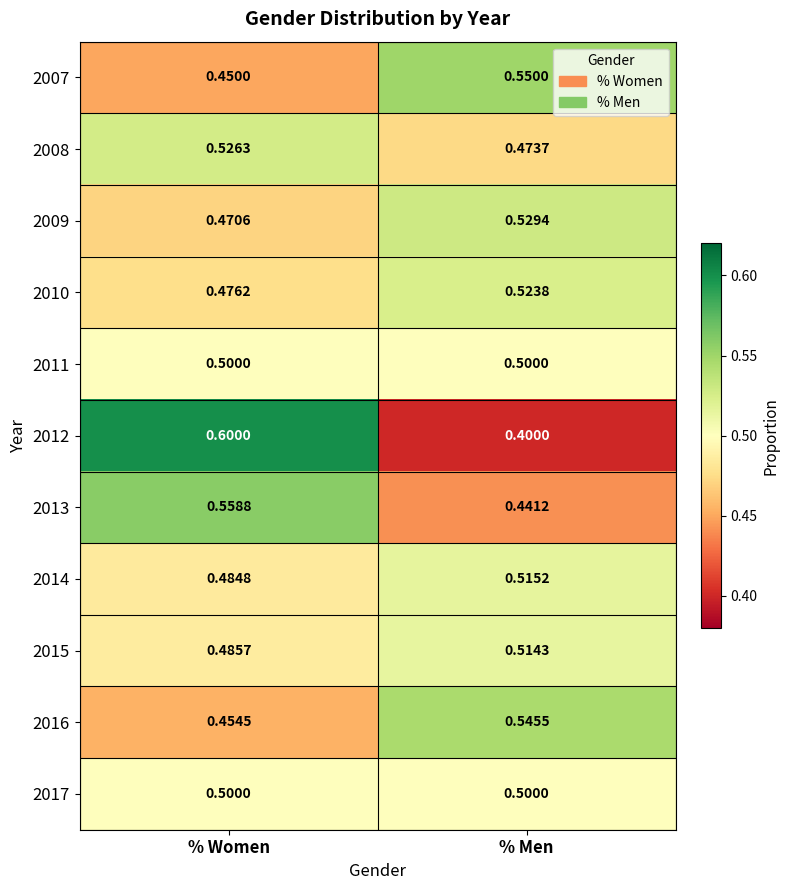

Rank the categories by 2010 value from lowest to highest.

% Women, % Men